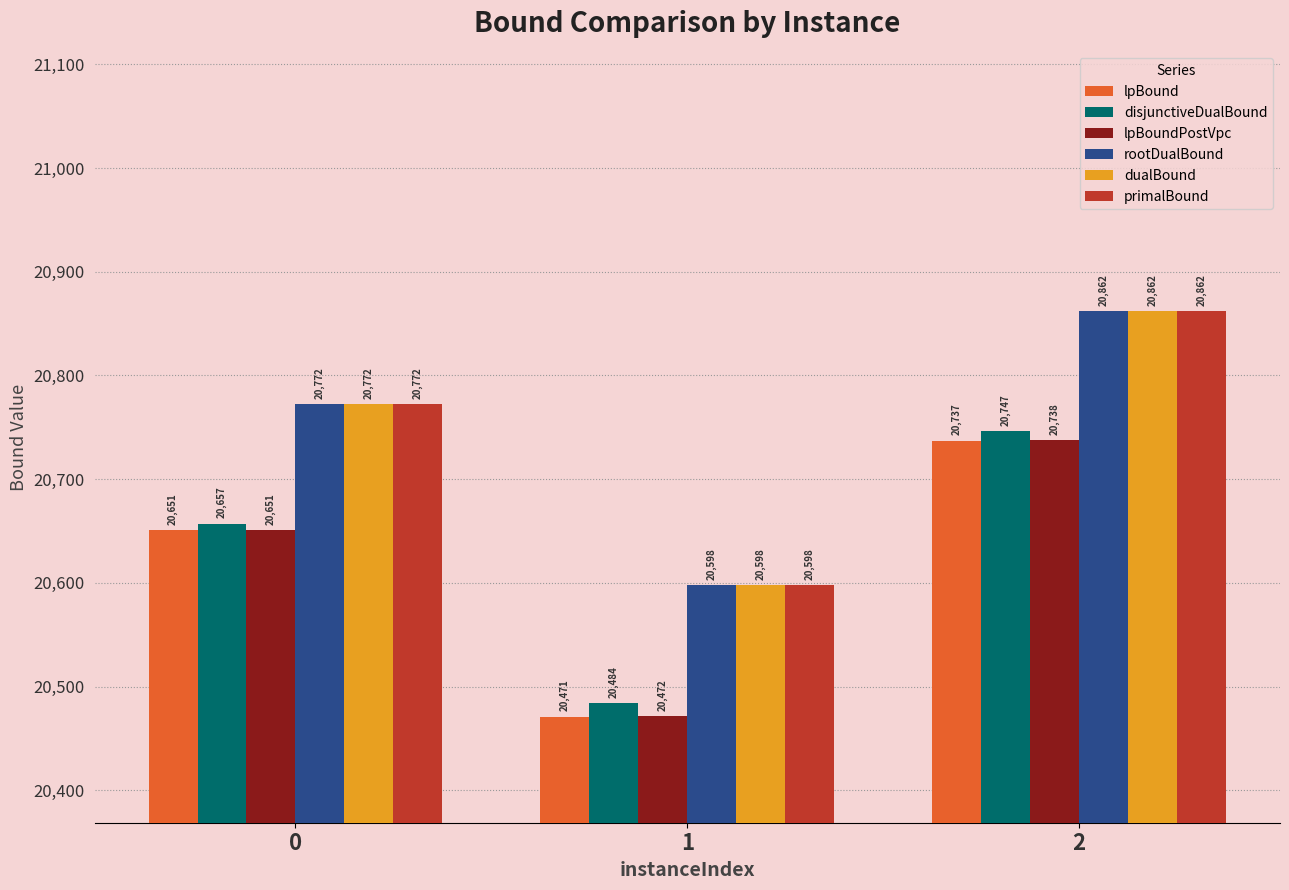

Which category has the lowest value in the lpBoundPostVpc series?

1